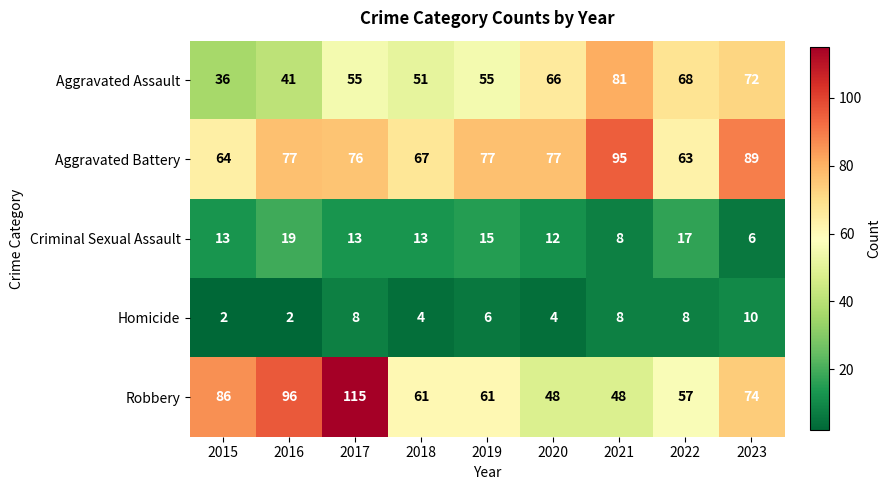

What is the spread (max minus min) of values at 2018?

63